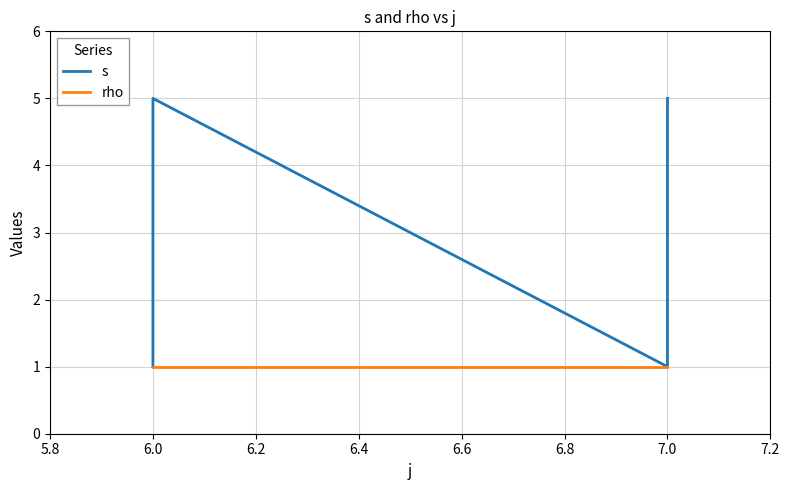

What is the difference between the second highest and second lowest values in the s series?

4